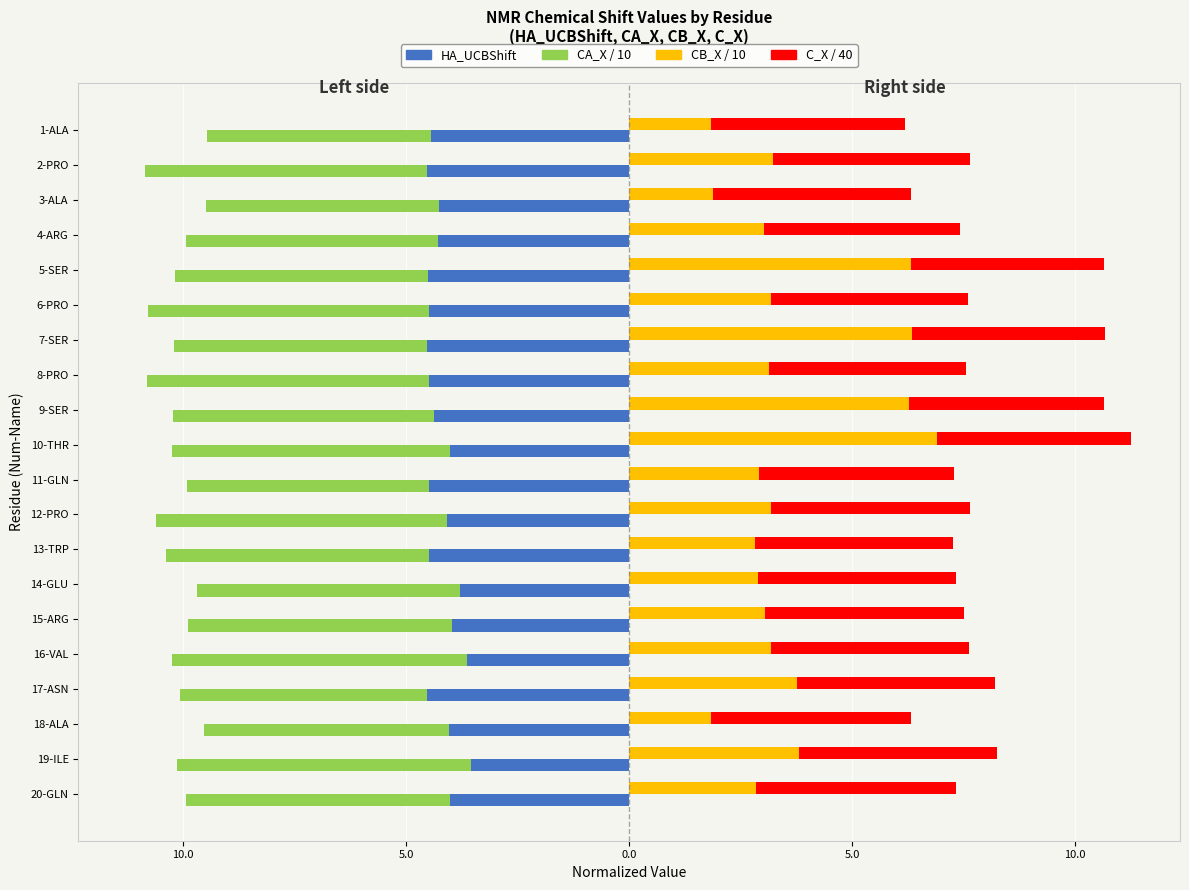

What is the difference between the maximum and second lowest values in the C_X/40 series?

0.1